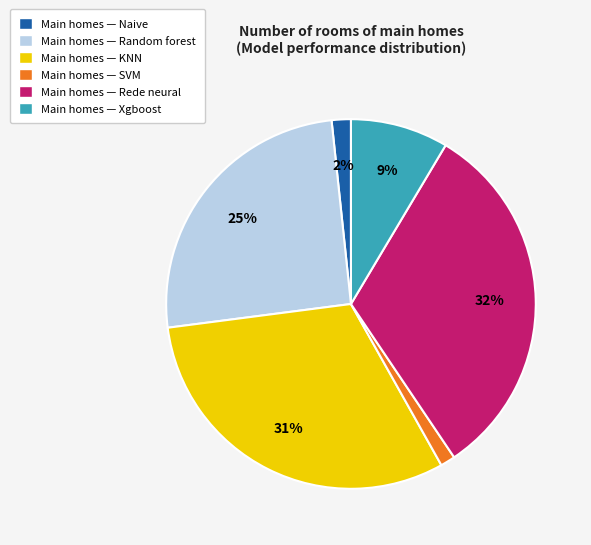

Which slice is the largest?

Main homes — Rede neural